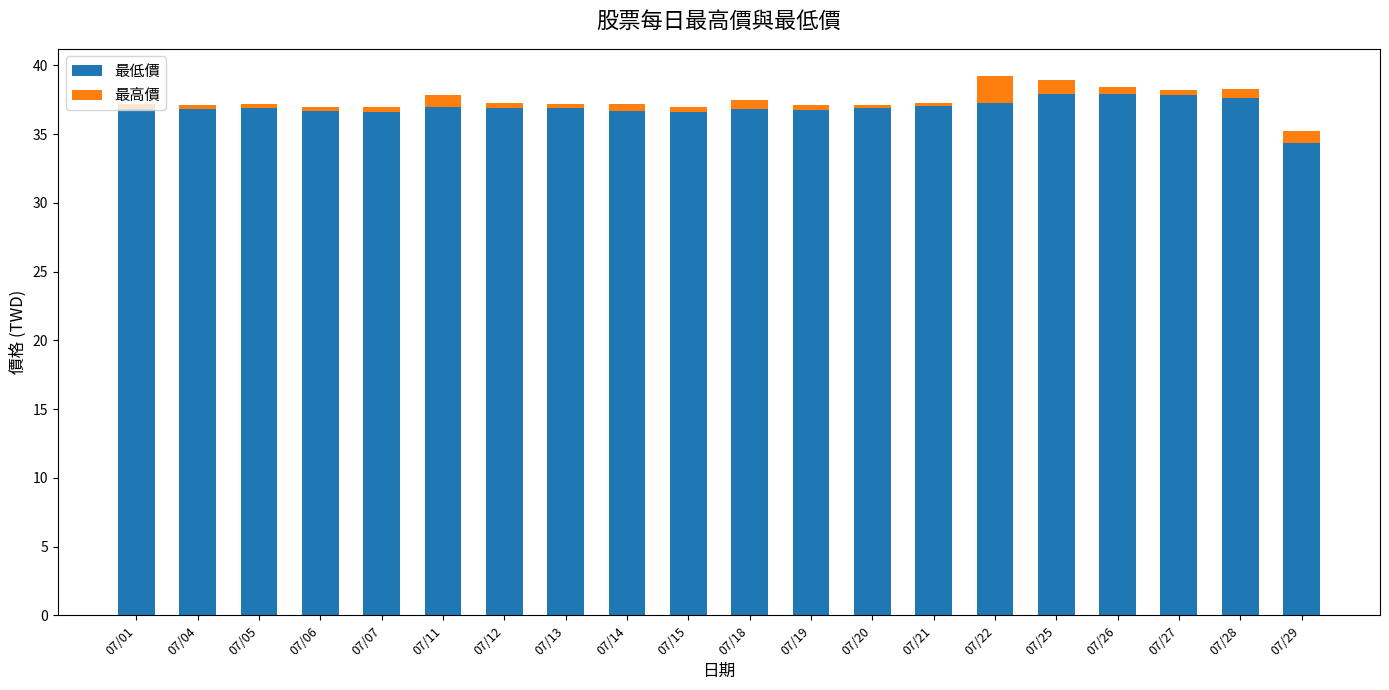

What is the average value of the 最低價 series?

36.9